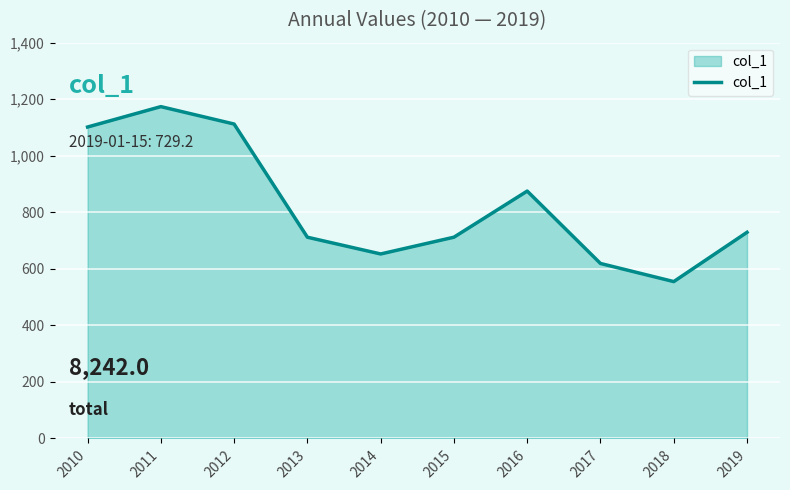

Count the number of categories in the chart.

10